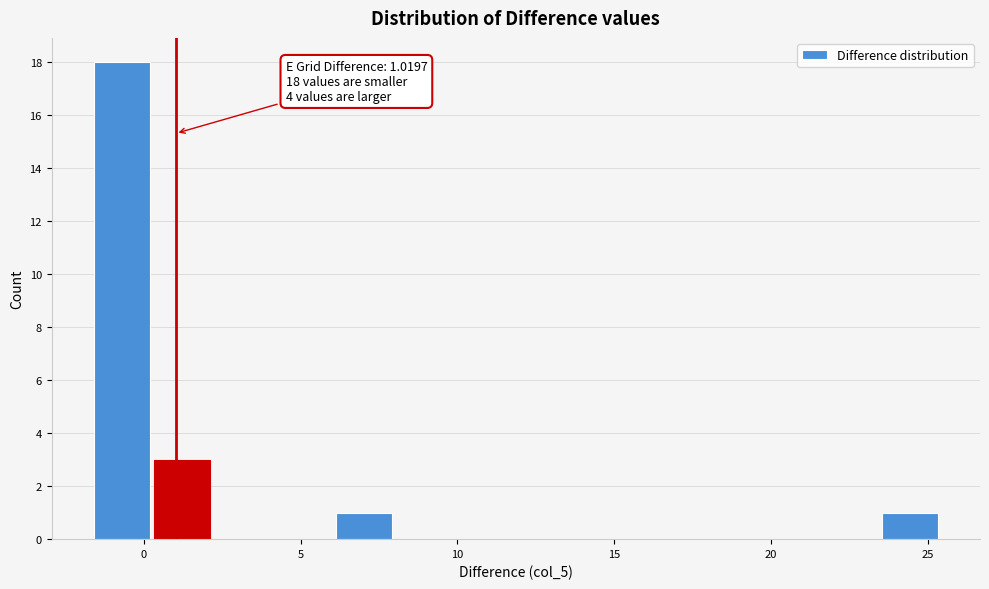

Around what value on the x-axis is the tallest bar? Give the approximate position of its centre, as read against the axis.

-0.5